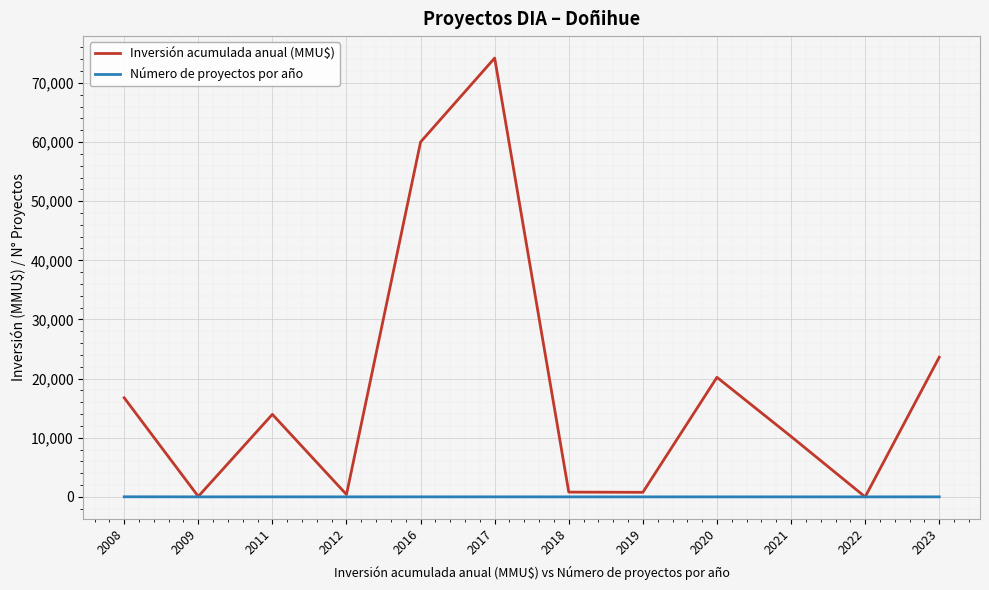

Rank the series by their maximum value, from lowest to highest.

Número de proyectos por año, Inversión acumulada anual (MMU$)